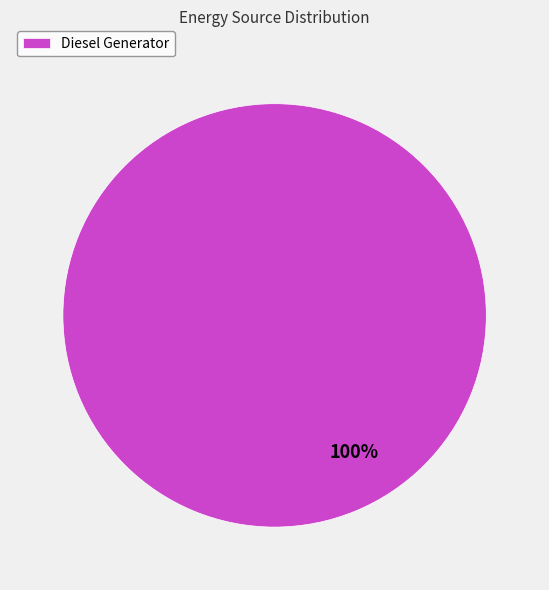

The Diesel Generator slice represents 100% of the pie. True or false?

True